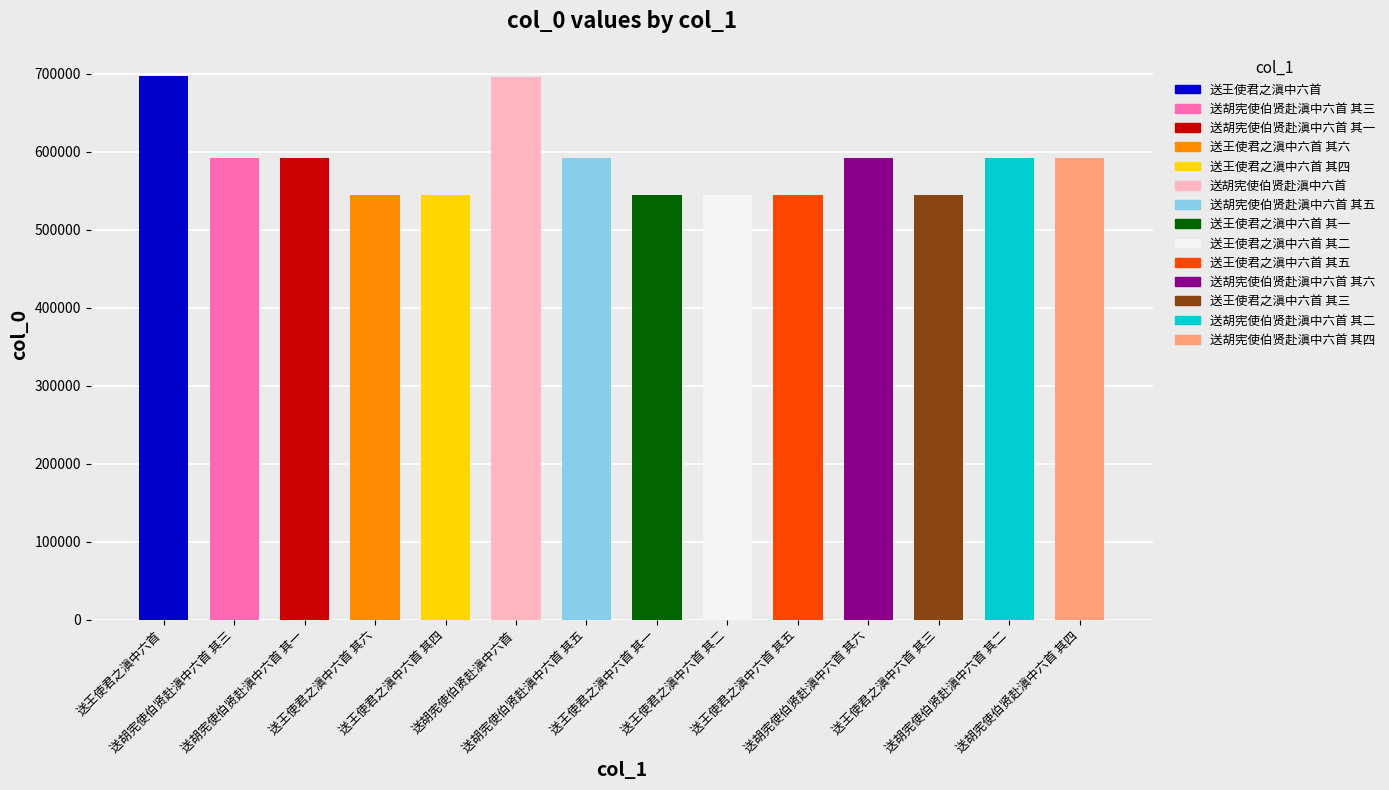

What is the label of the 6th bar from the right?

送王使君之滇中六首 其二